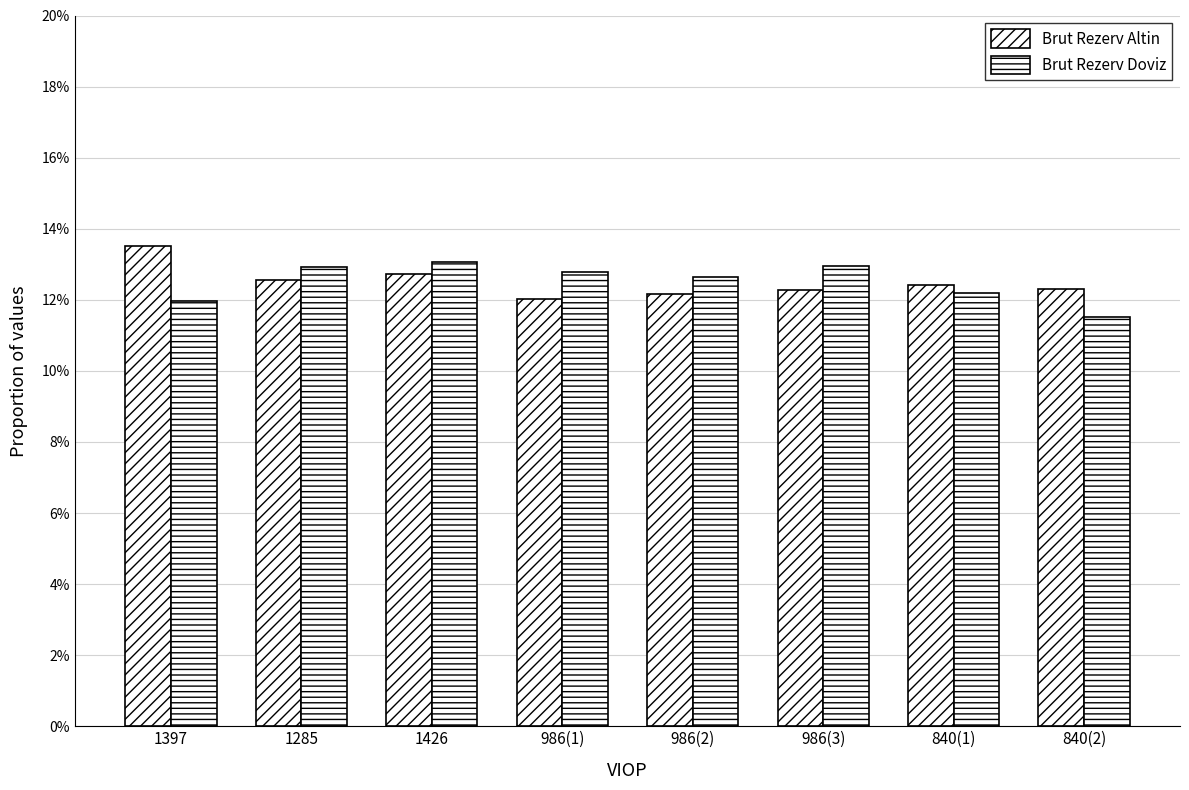

Which series changed the most between 1285 and 840(2)?

Brut Rezerv Doviz